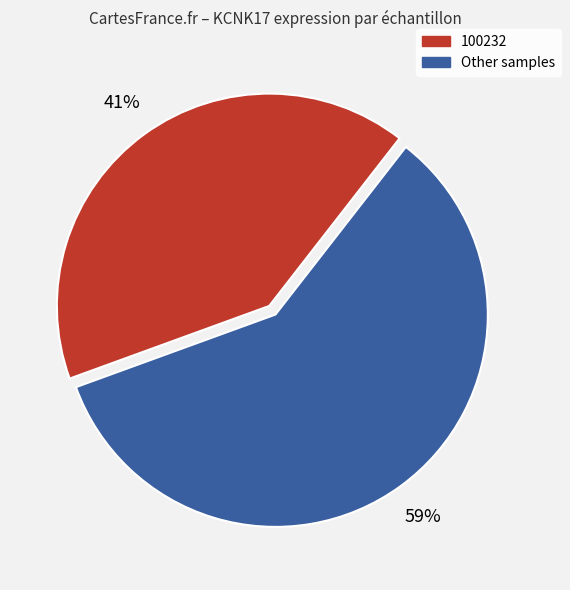

Is there any slice that represents more than half of the pie?

Yes